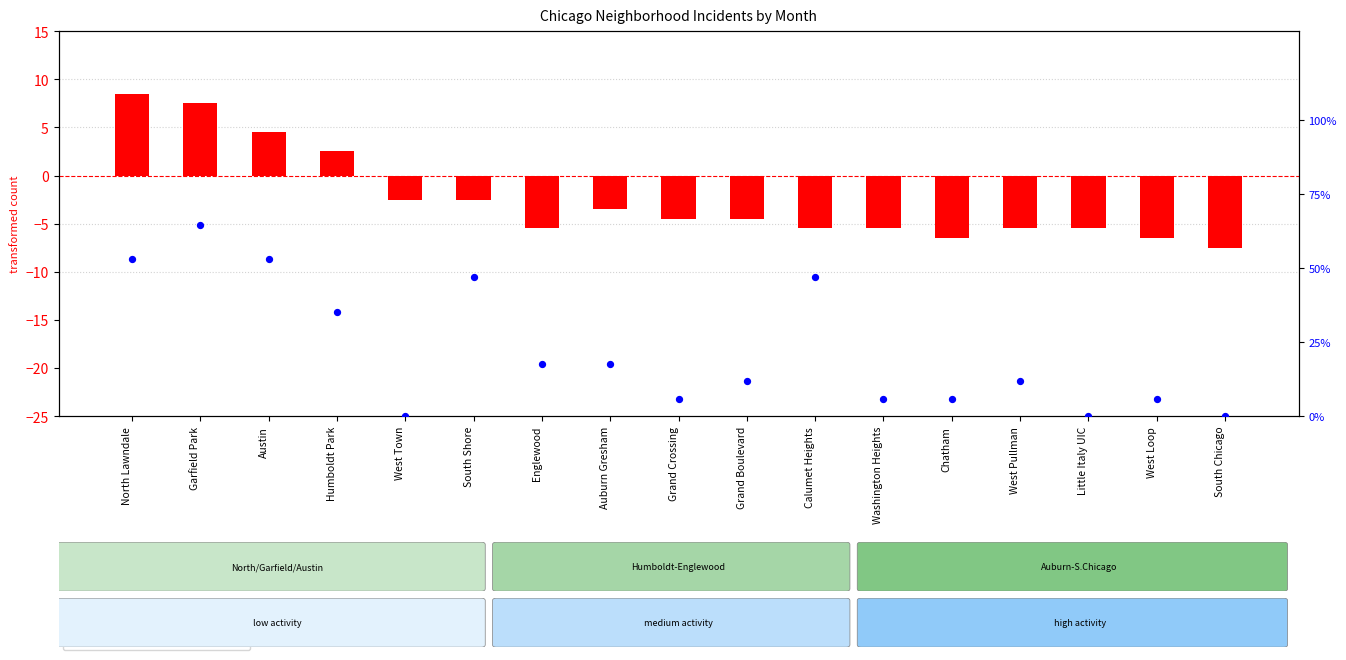

What are all the series names shown in the legend?

transformed count, percentile rank within the sample